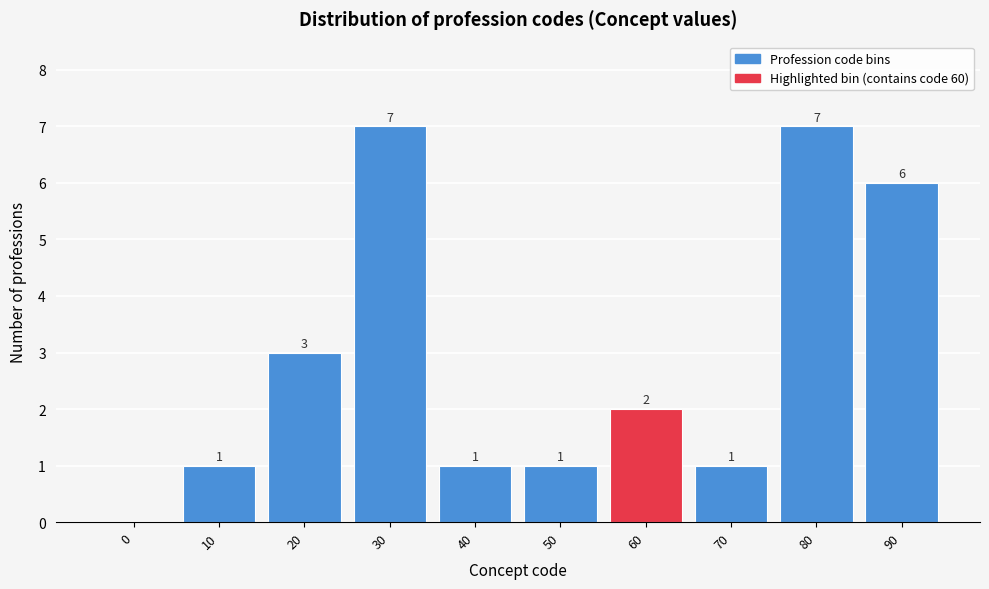

Reading right to left, transcribe all the data shown in this chart.

90=6	80=7	70=1	60=2	50=1	40=1	30=7	20=3	10=1	0=0